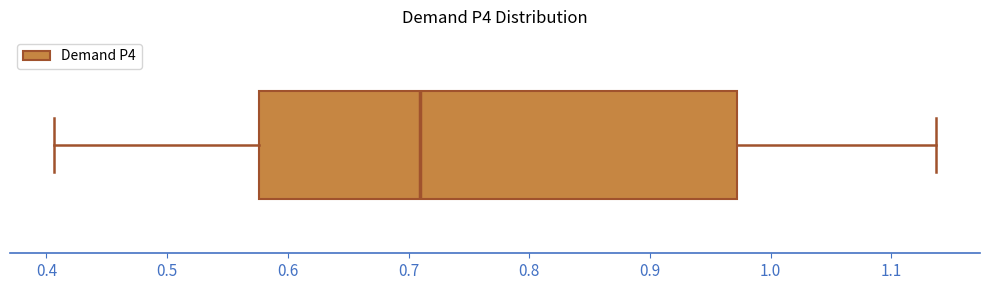

Transcribe this box plot: give where the median line is, the range the box spans, and where the two whiskers end, as read against the x-axis. The values are not printed on the chart, so give them approximately, as read against the axis.

median 0.71, box 0.58 to 0.97, whiskers 0.41 to 1.14